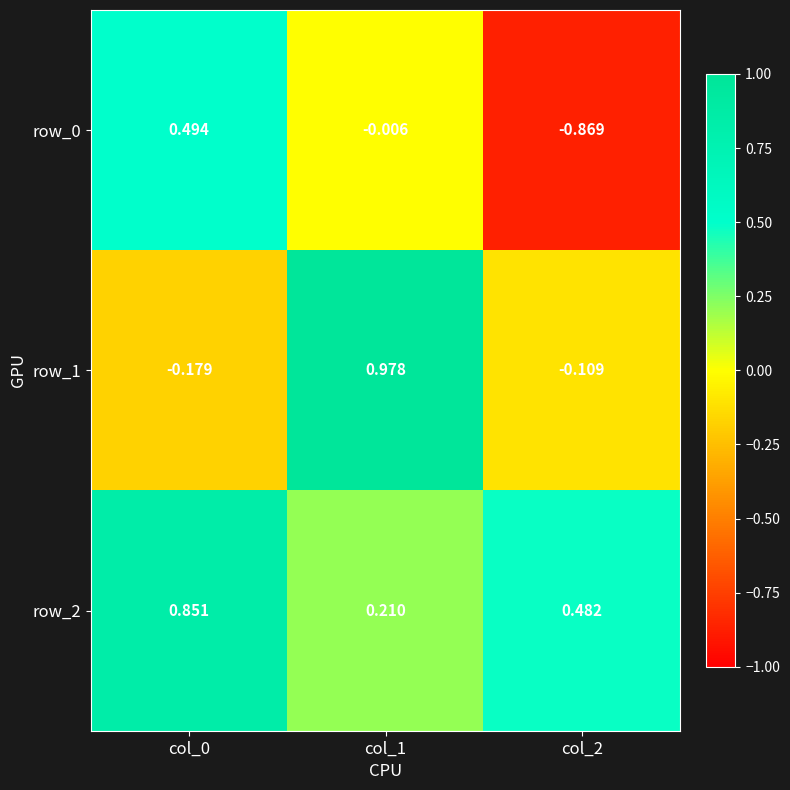

Is the value of row_0 at col_0 greater than the value of row_2 at col_1?

Yes